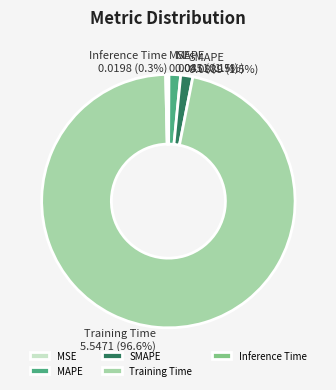

What percentage is NOT represented by Training Time?

3.4%